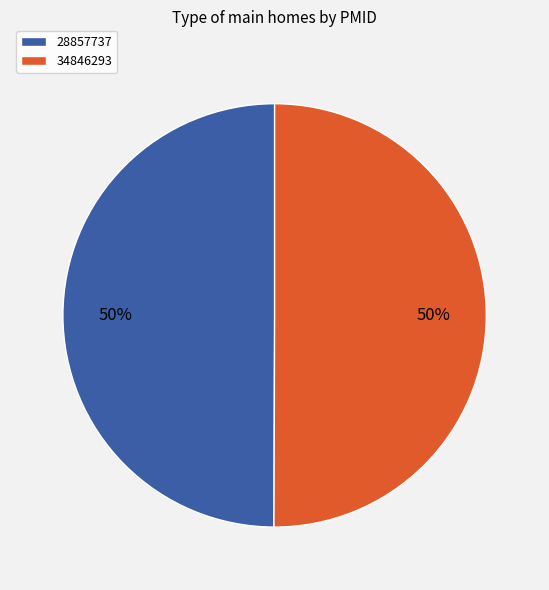

True or false: 28857737 accounts for 43% of the total.

False